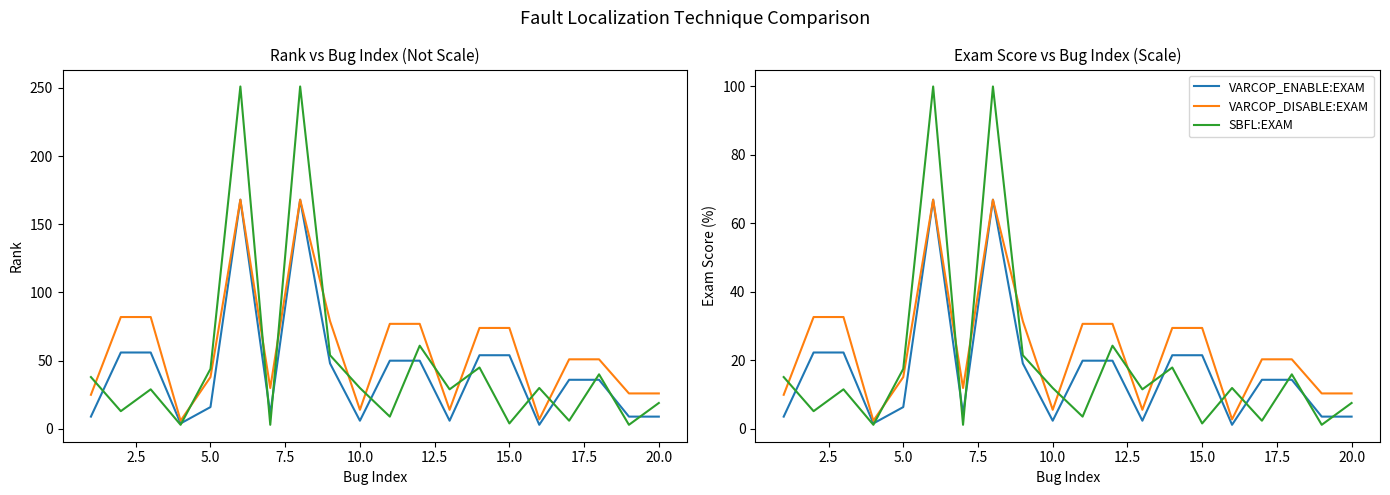

True or false: VARCOP_ENABLE:EXAM and SBFL:EXAM intersect in this chart.

True